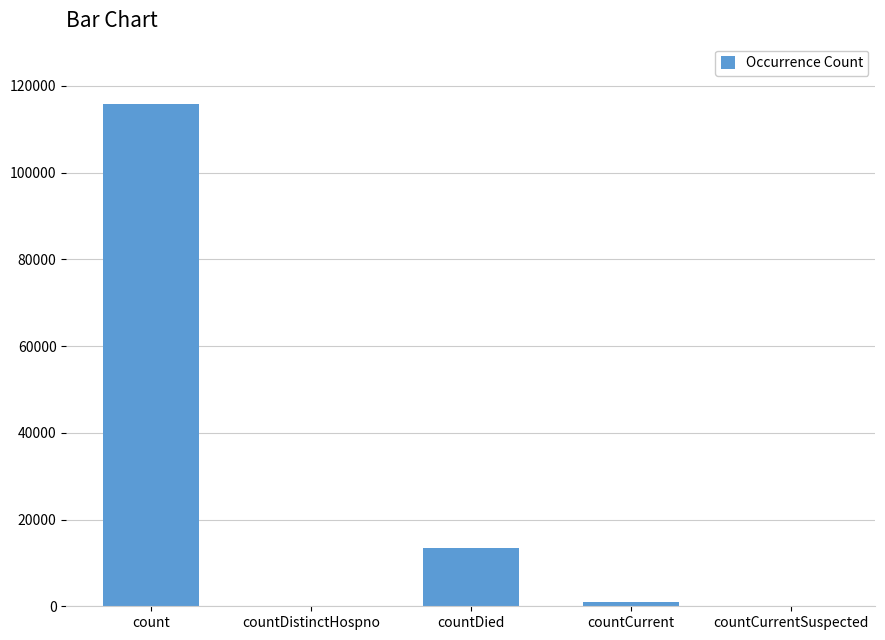

Reading left to right, what are all the values shown in this chart?

count=115816	countDistinctHospno=0	countDied=13391	countCurrent=1082	countCurrentSuspected=0